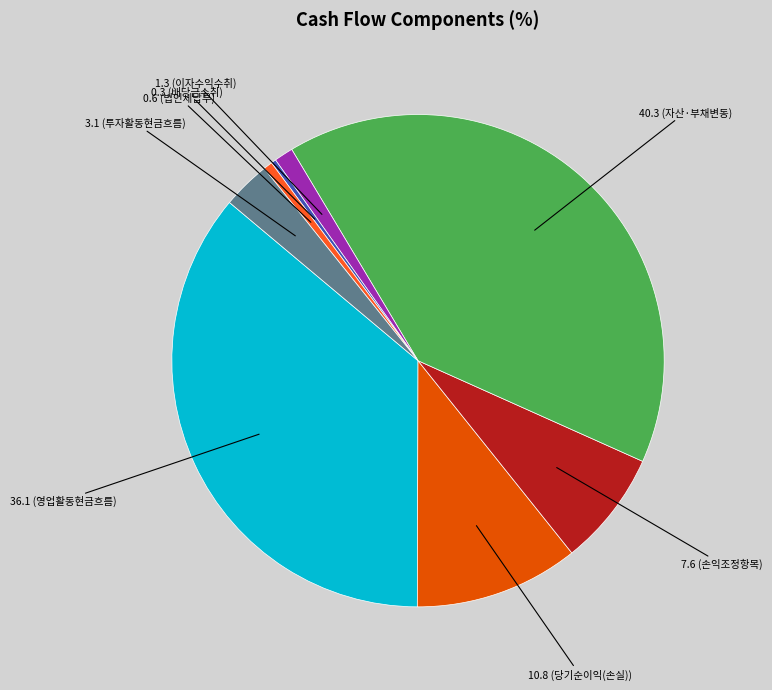

Is there a majority slice in this chart?

No